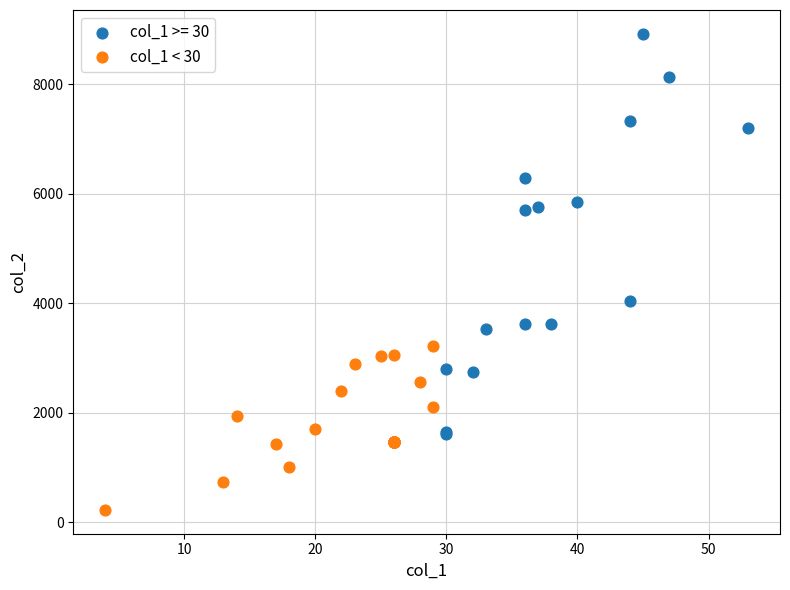

Which series contains the lowest Y value?

col_1 < 30